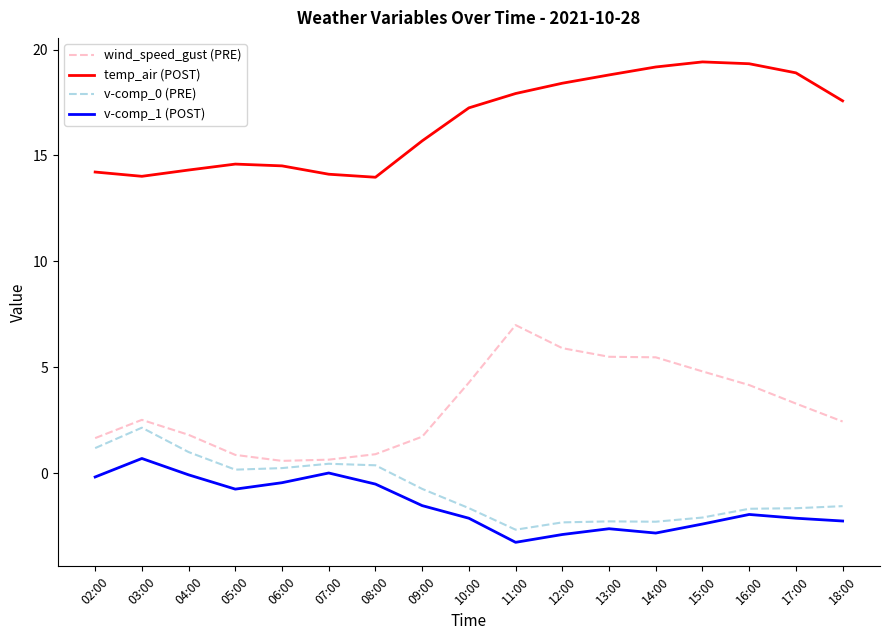

What is the minimum value for wind_speed_gust (PRE)?

0.6